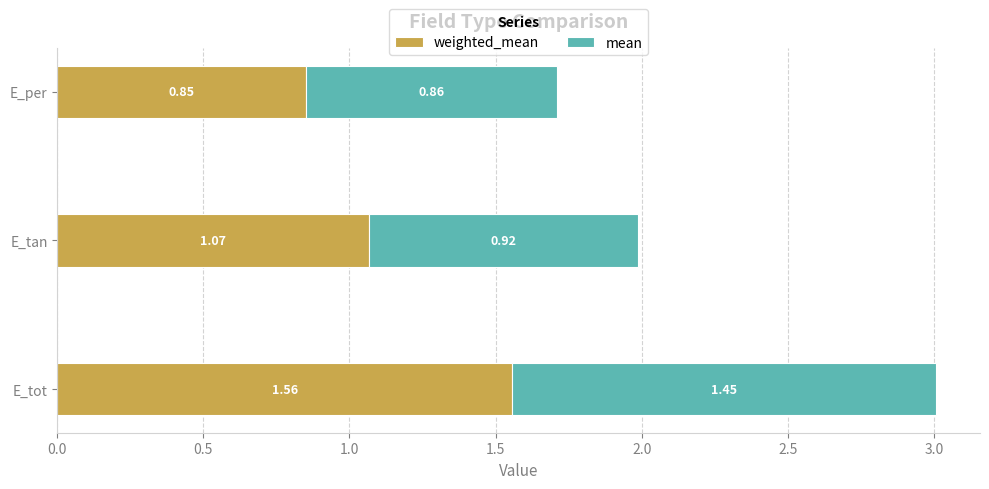

At which category is the sum across all series the highest?

E_tot